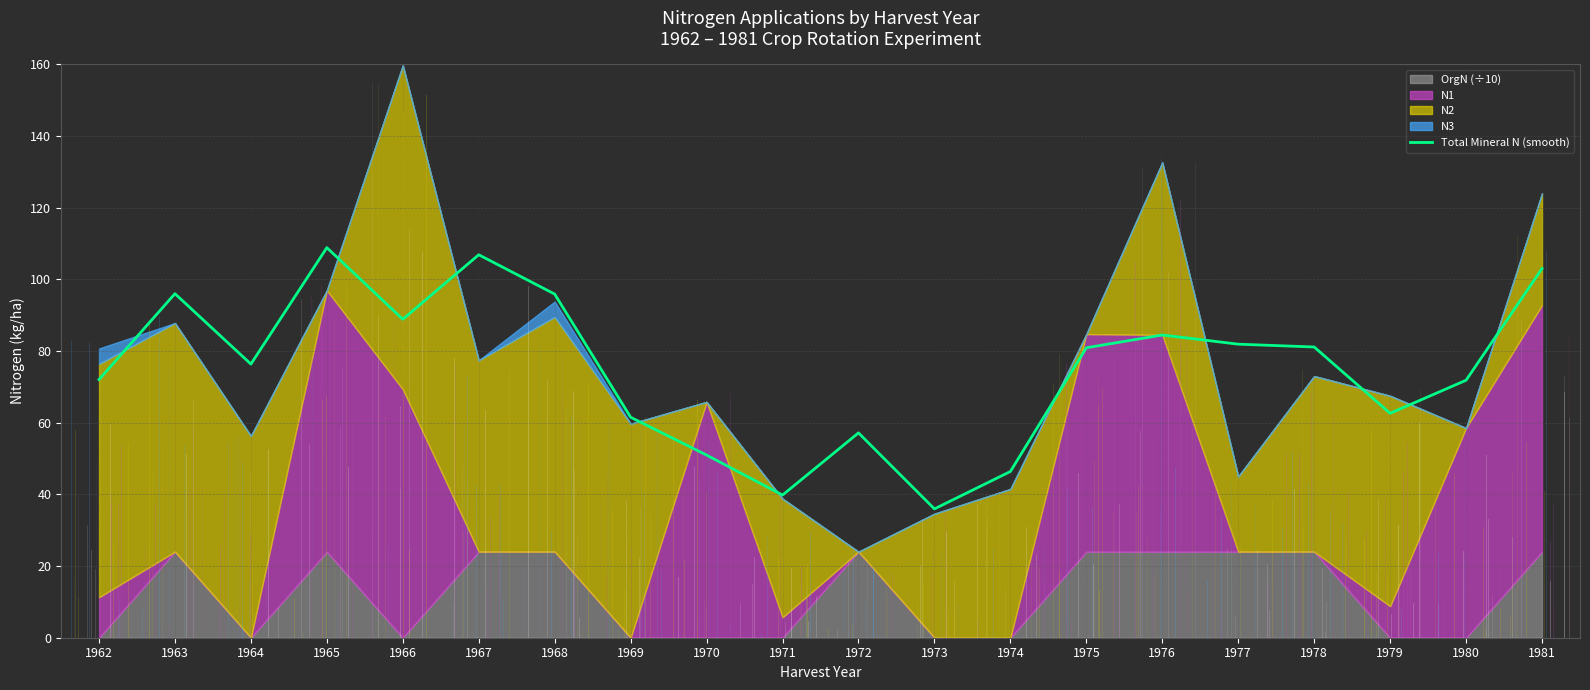

Approximately how many times larger is the value at 1974 compared to 1970?

0.9